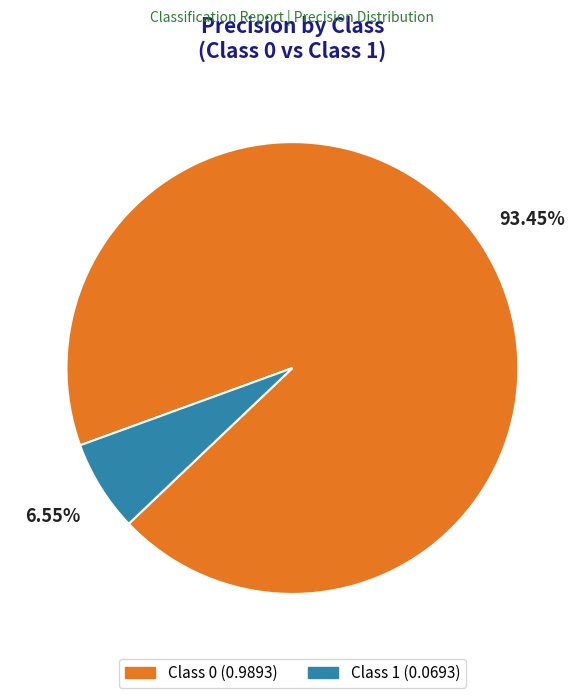

Does any single category account for the majority?

Yes